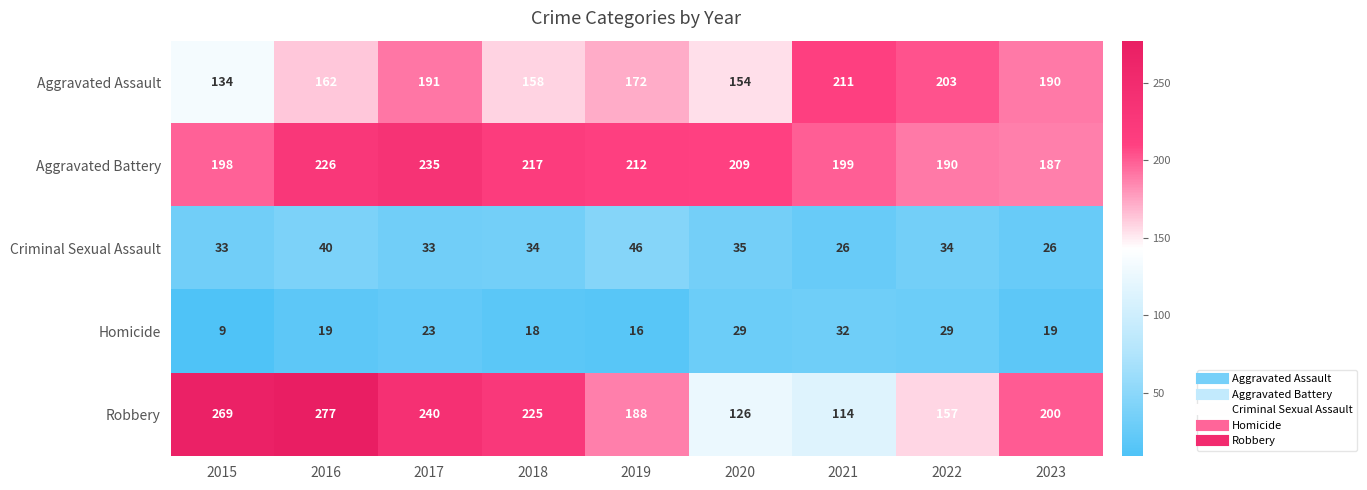

Count the number of categories in the chart.

9